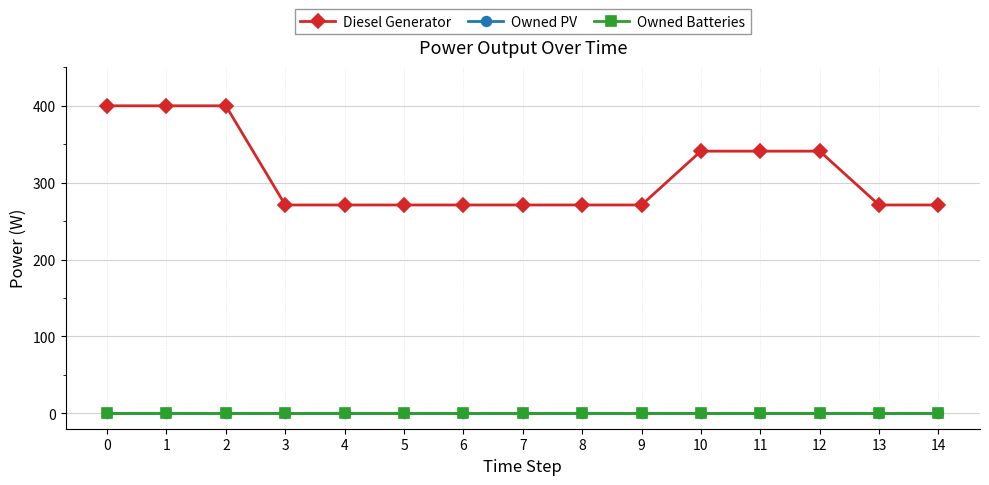

True or false: Owned PV and Owned Batteries cross at least once.

False